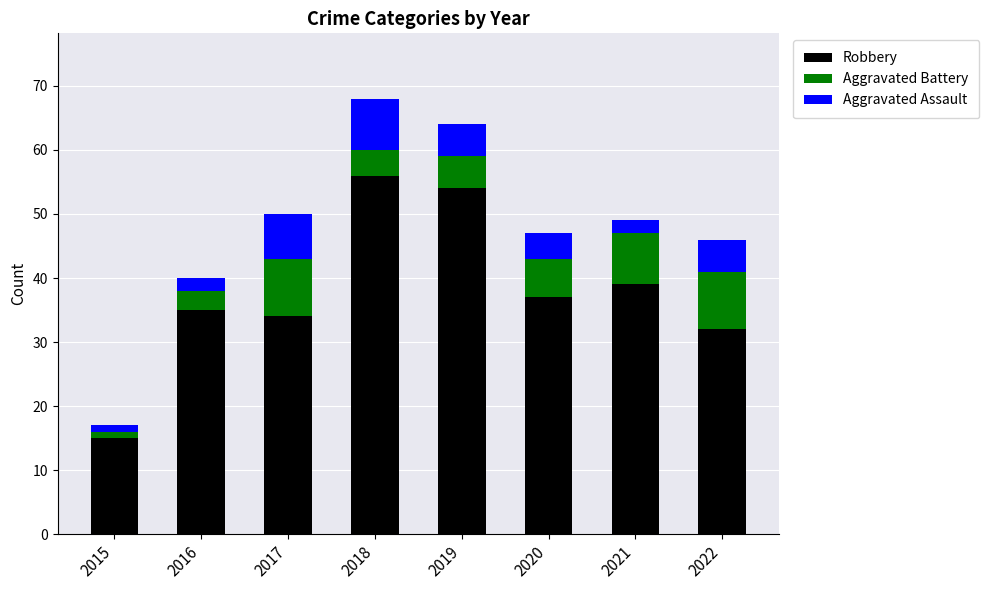

Count the number of data series in this chart.

3